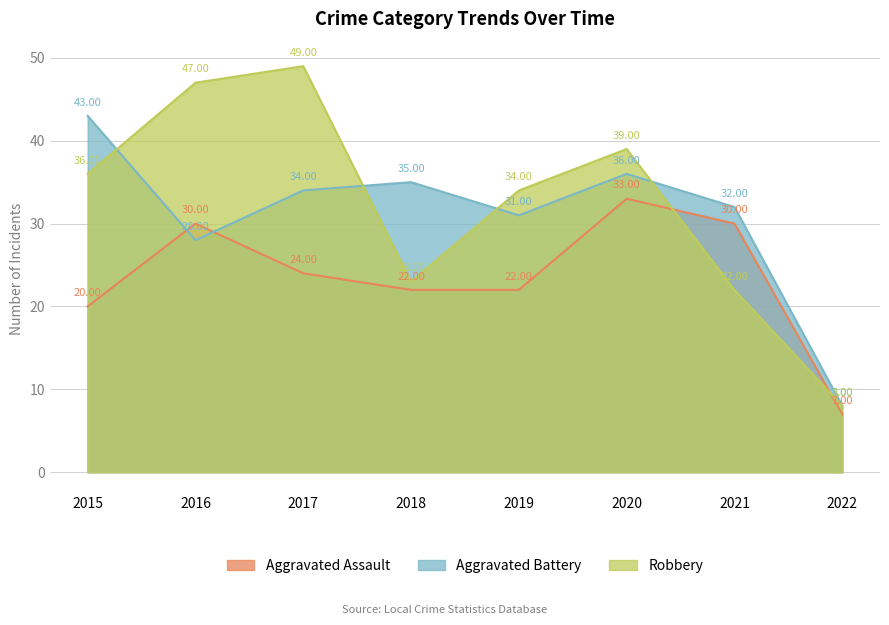

What value does the Aggravated Assault series have at 2020?

33